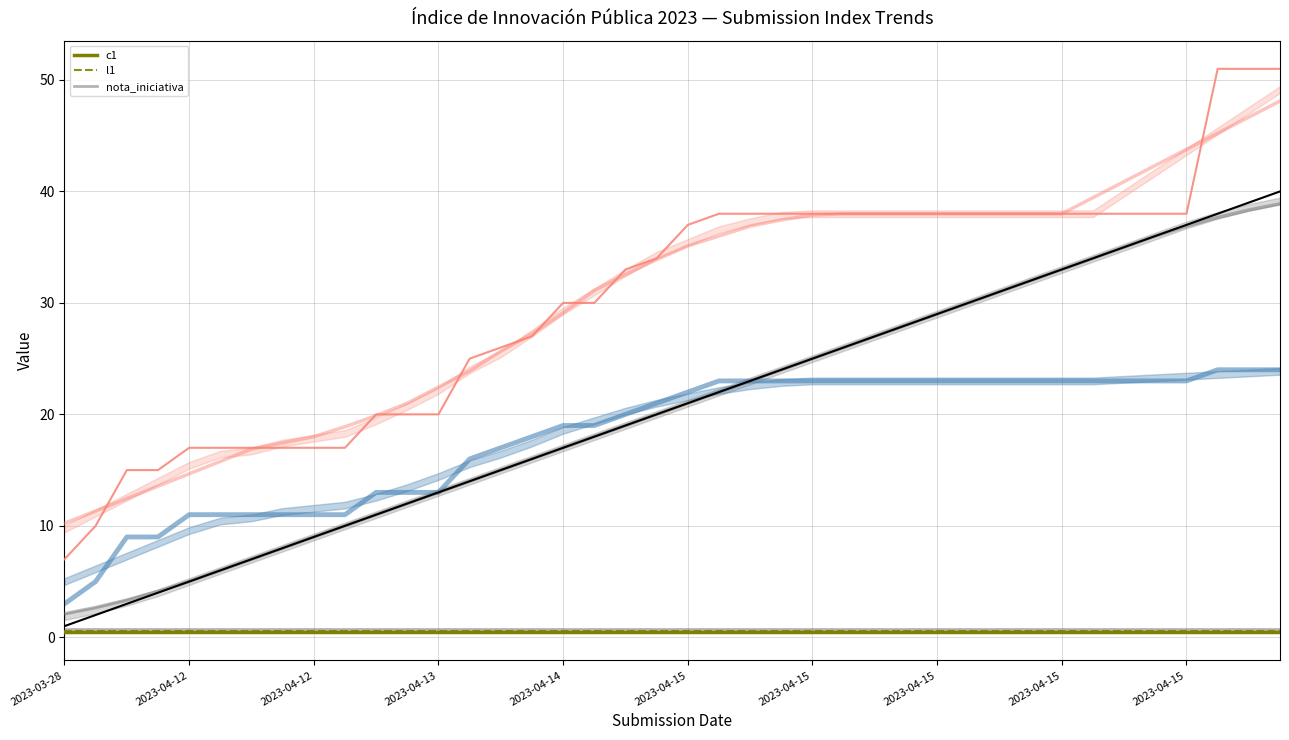

Which series has the largest total across all categories?

nota_iniciativa